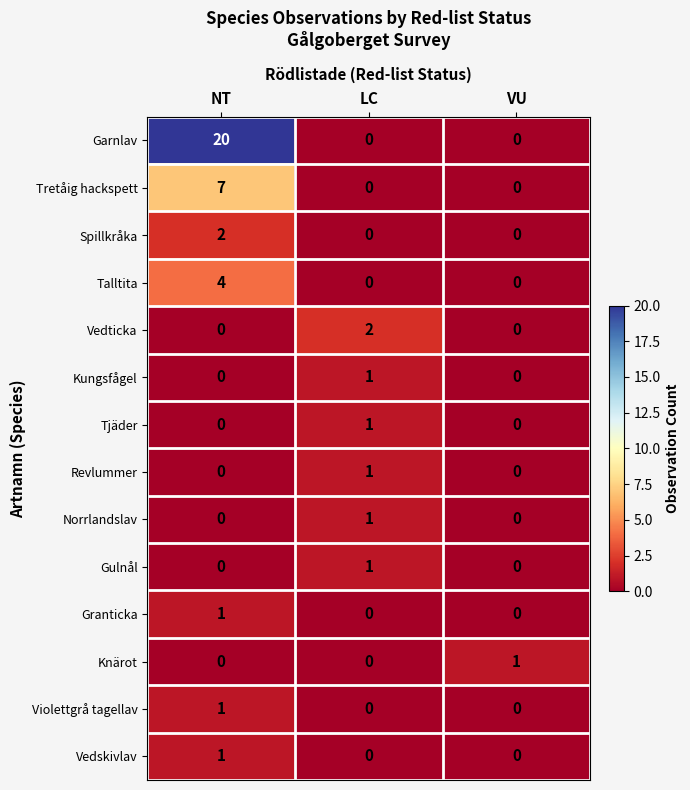

Between NT and VU, which series saw the biggest shift?

Garnlav